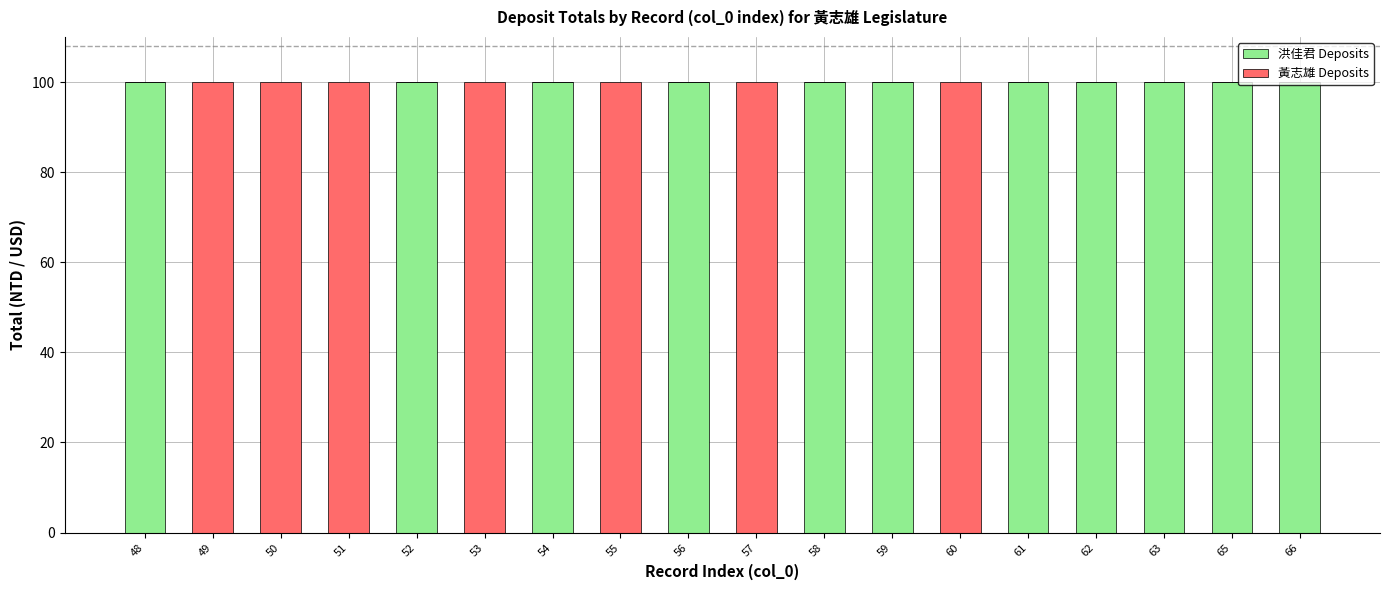

What is the sum of all 洪佳君 Deposits values?

1100